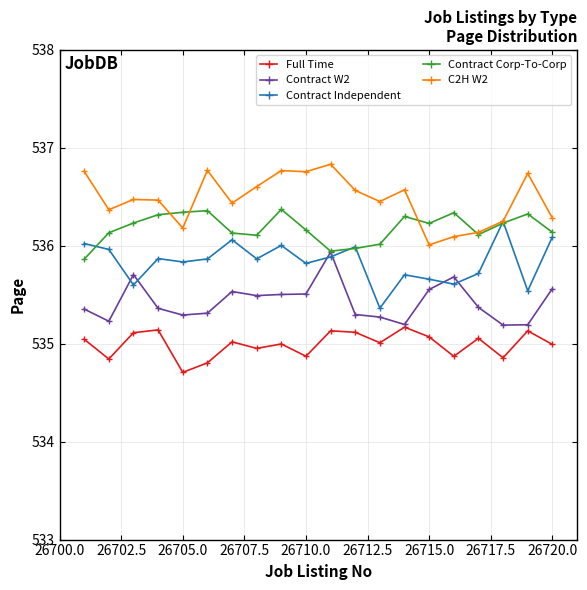

True or false: Contract W2 has more than 1 points higher than both neighbors.

True